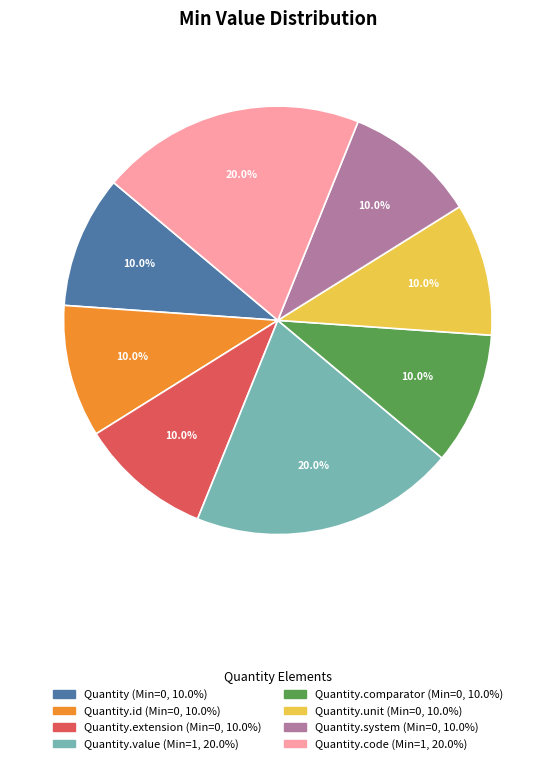

Does any single category account for the majority?

No